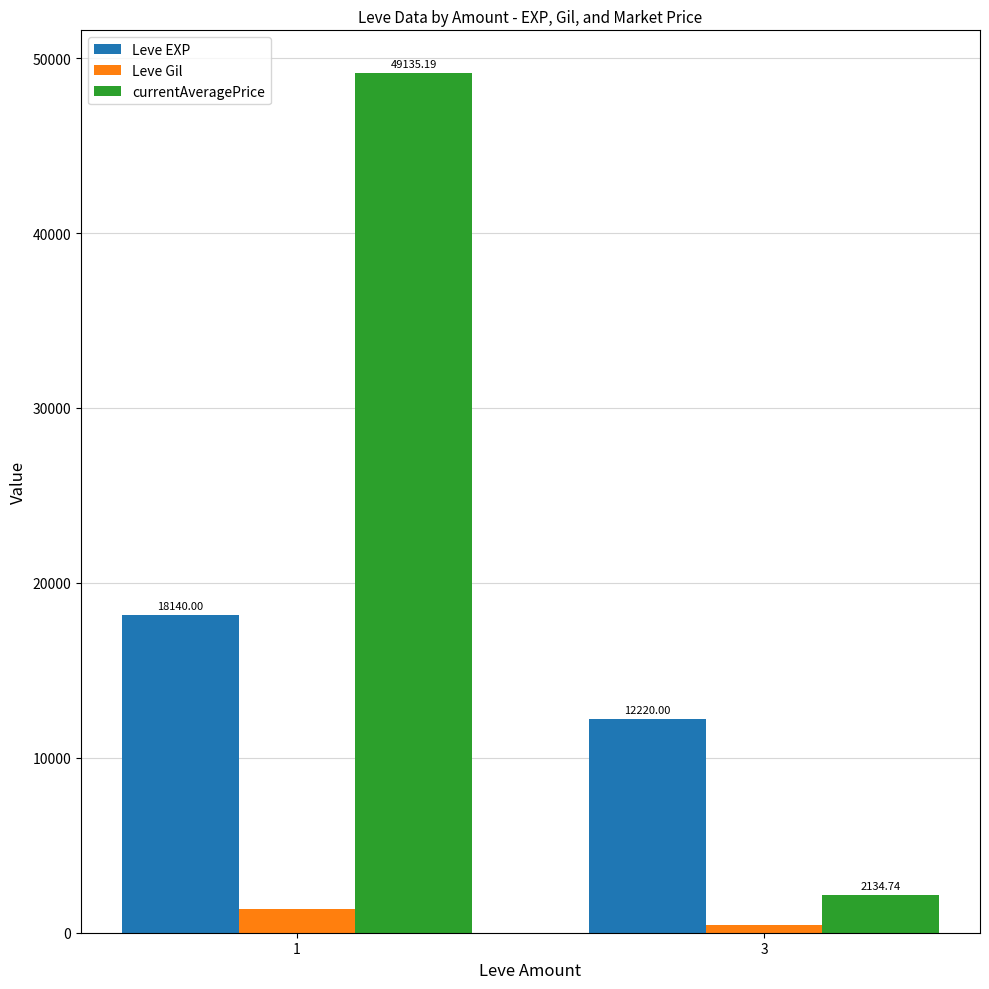

Which series has the largest range (max minus min)?

currentAveragePrice